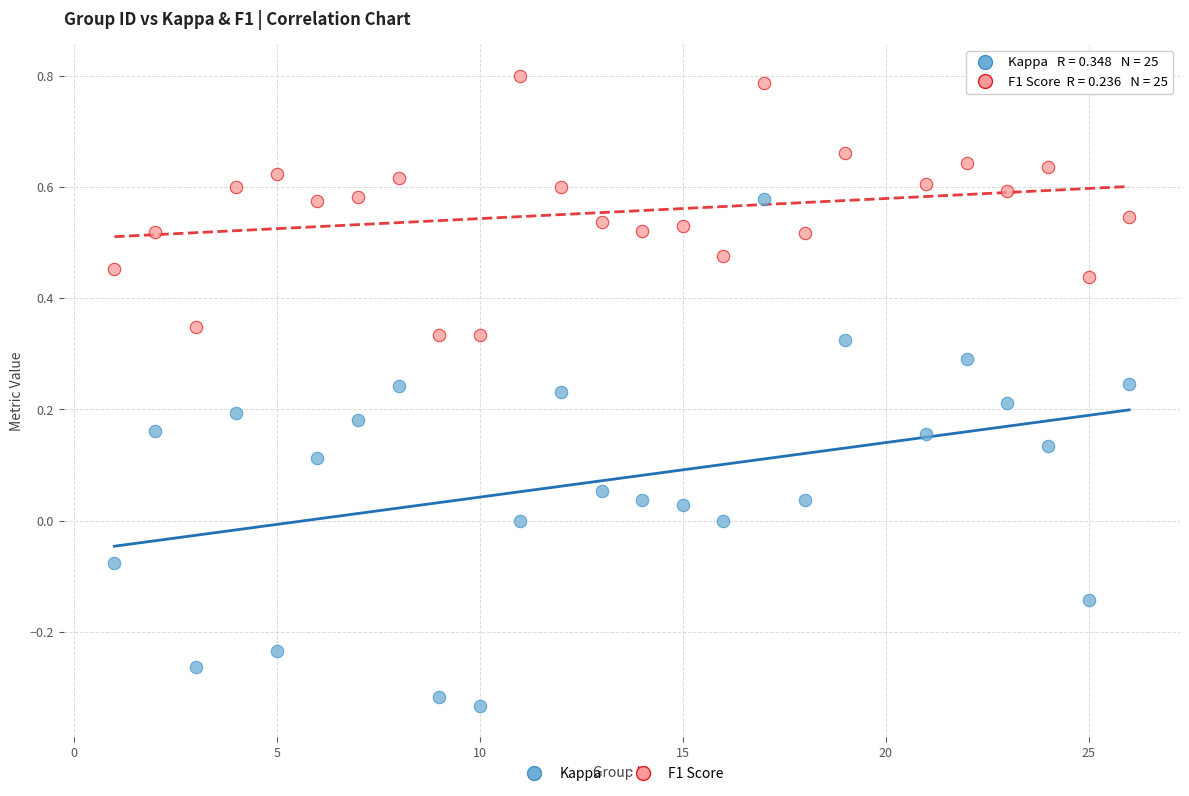

What are all the series names shown in the legend?

Kappa, F1 Score